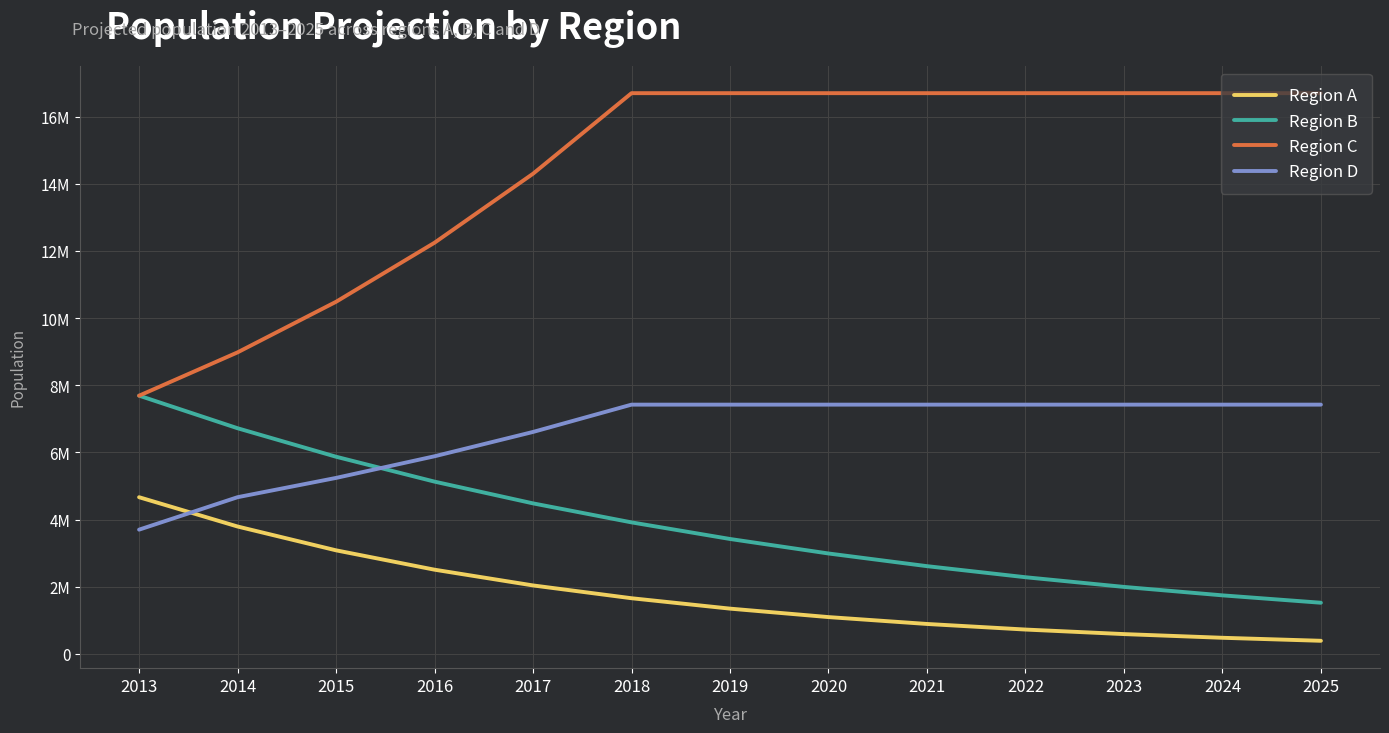

List the series in order of their overall mean, lowest first.

Region A, Region B, Region D, Region C